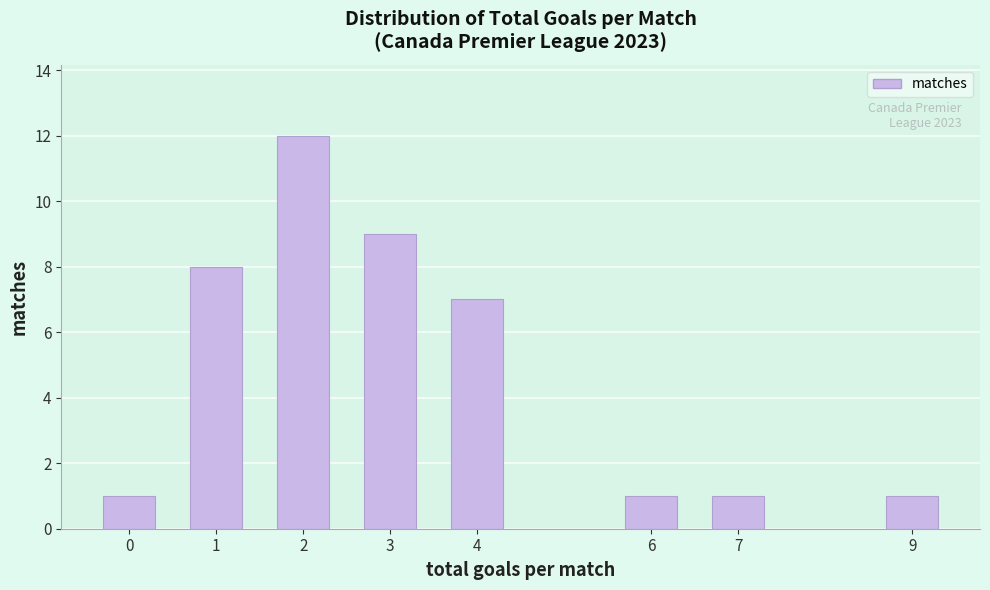

Reading left to right, transcribe all the data shown in this chart.

0=1	1=8	2=12	3=9	4=7	6=1	7=1	9=1